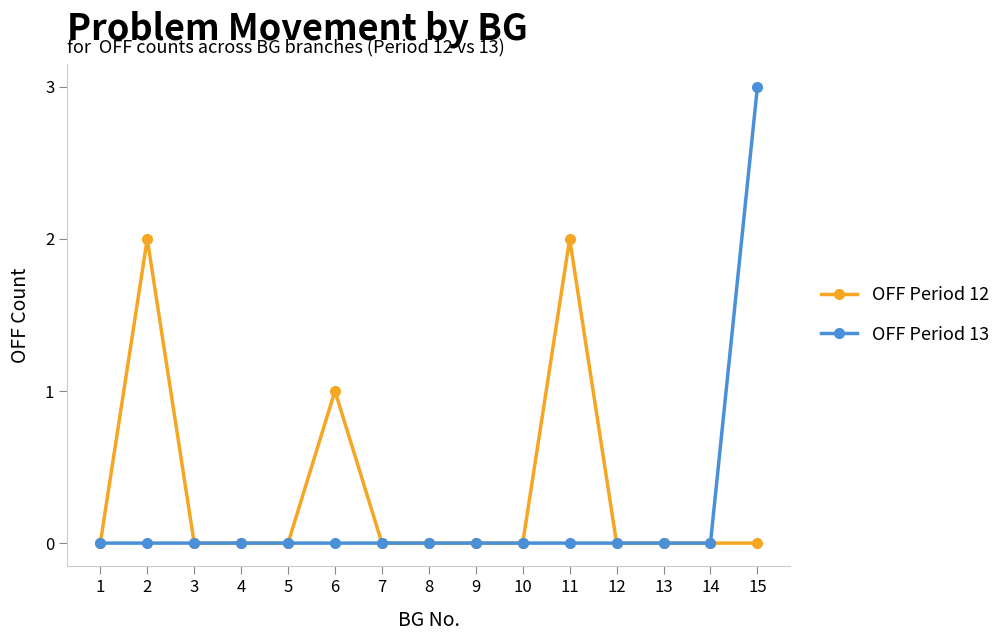

What is the difference between the maximum and minimum values in the OFF Period 12 series?

2